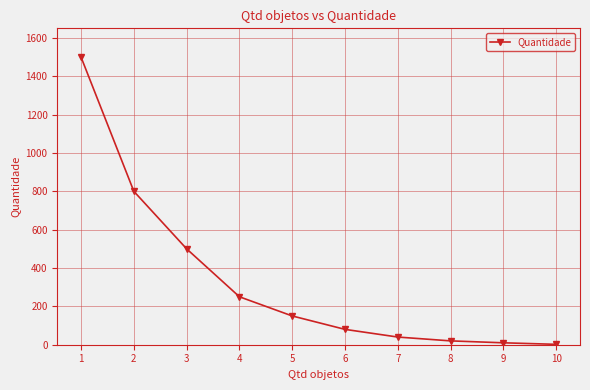

What is the value of the 6th point from the left?

80